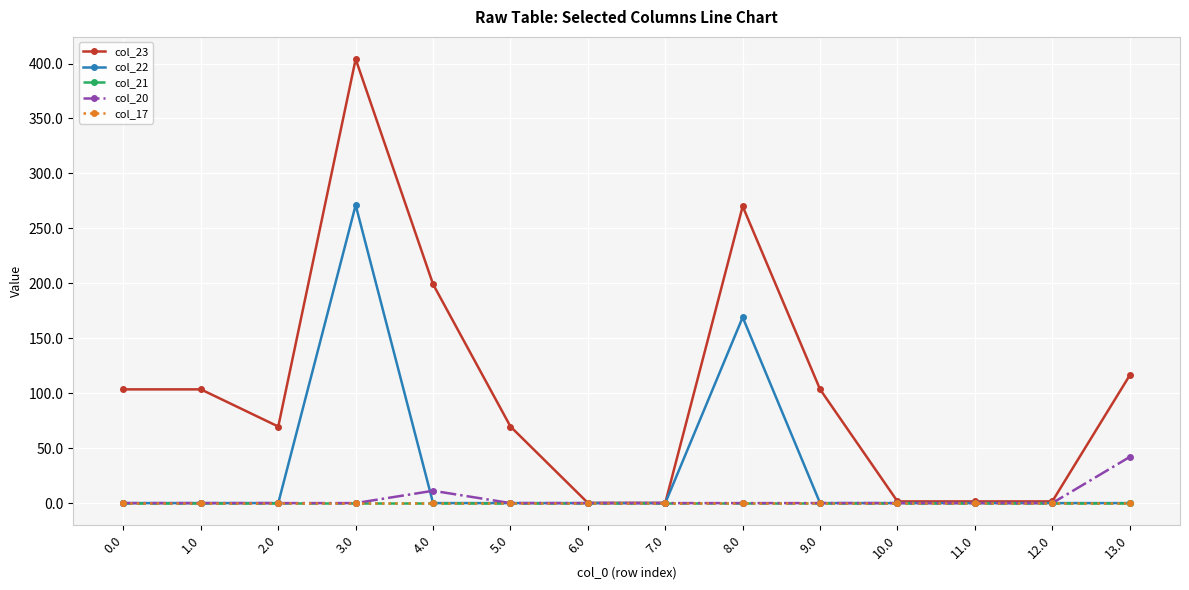

The col_17 series shows 0.0 at 1.0. True or false?

True